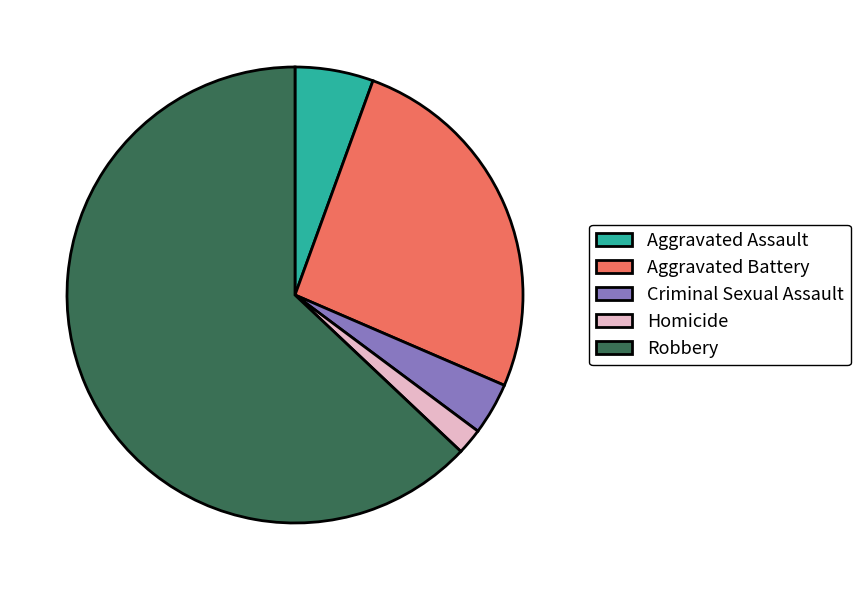

Between Aggravated Assault and Homicide, which is larger?

Aggravated Assault